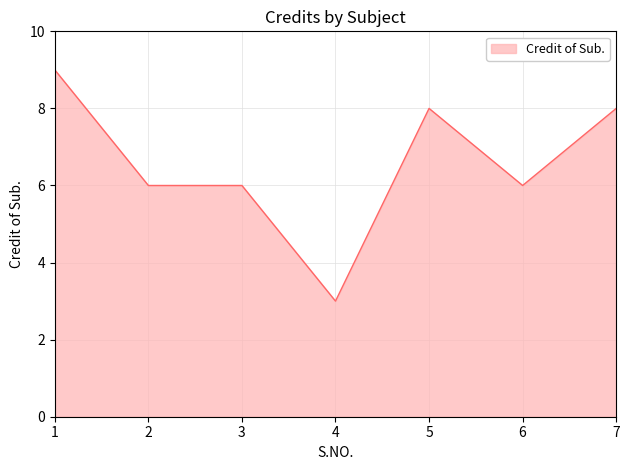

Reading left to right, extract all data points from this chart.

1=9	2=6	3=6	4=3	5=8	6=6	7=8